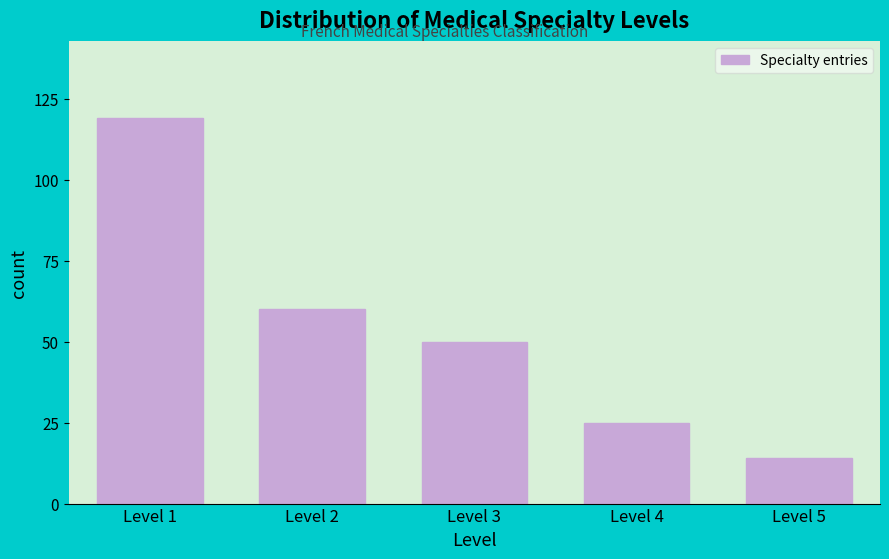

Reading left to right, list all the values displayed in this chart.

119	60	50	25	14